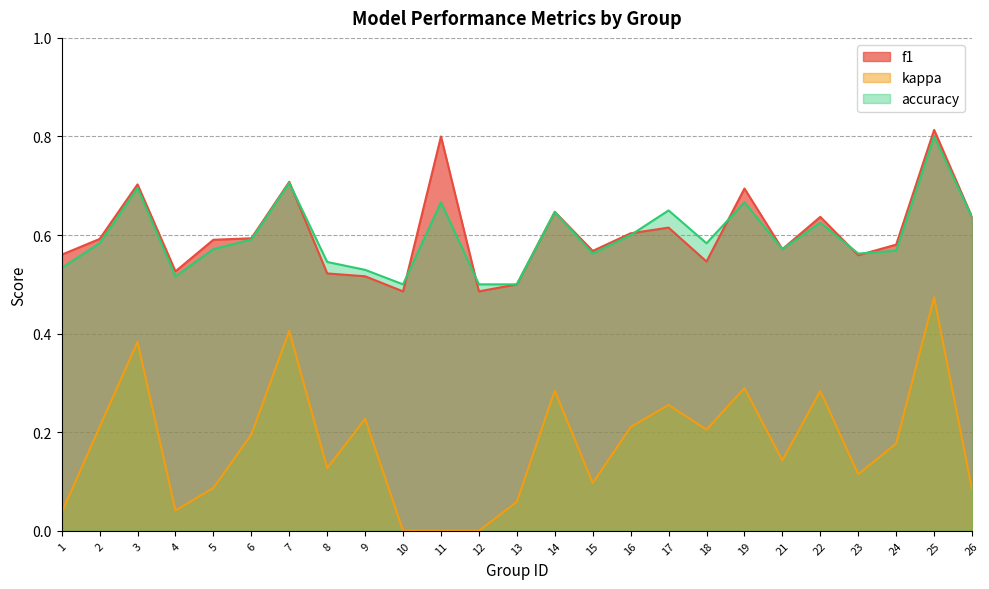

What is the difference between the maximum and second lowest values in the kappa series?

0.5